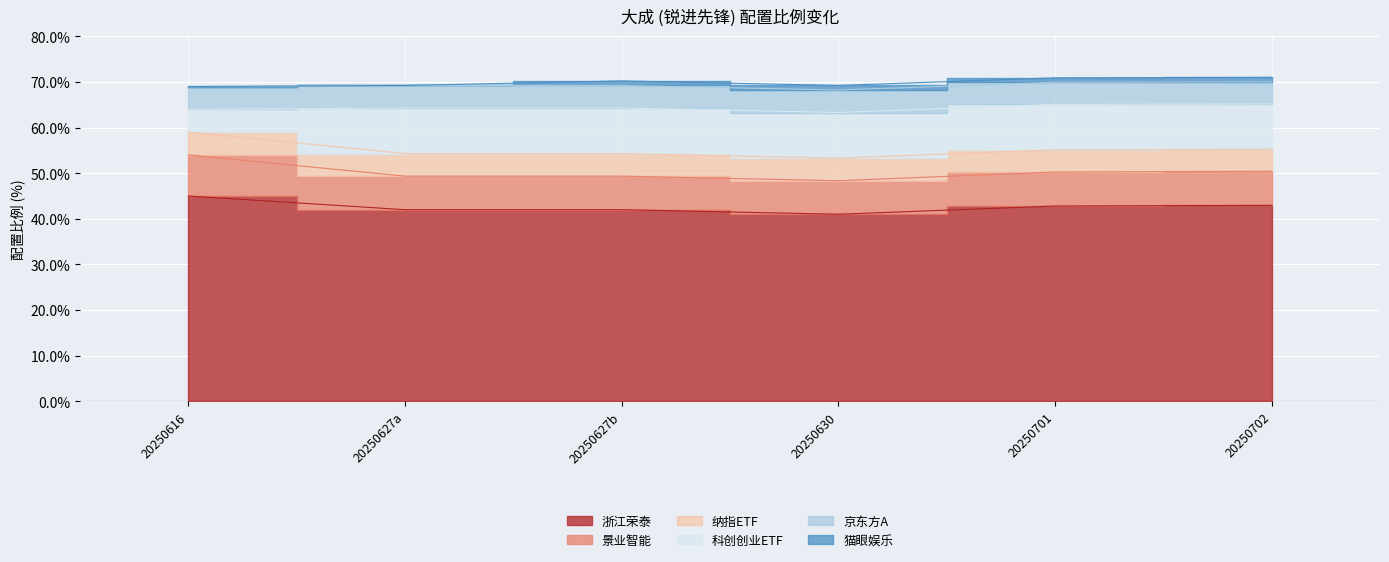

True or false: 科创创业ETF and 浙江荣泰 intersect in this chart.

False